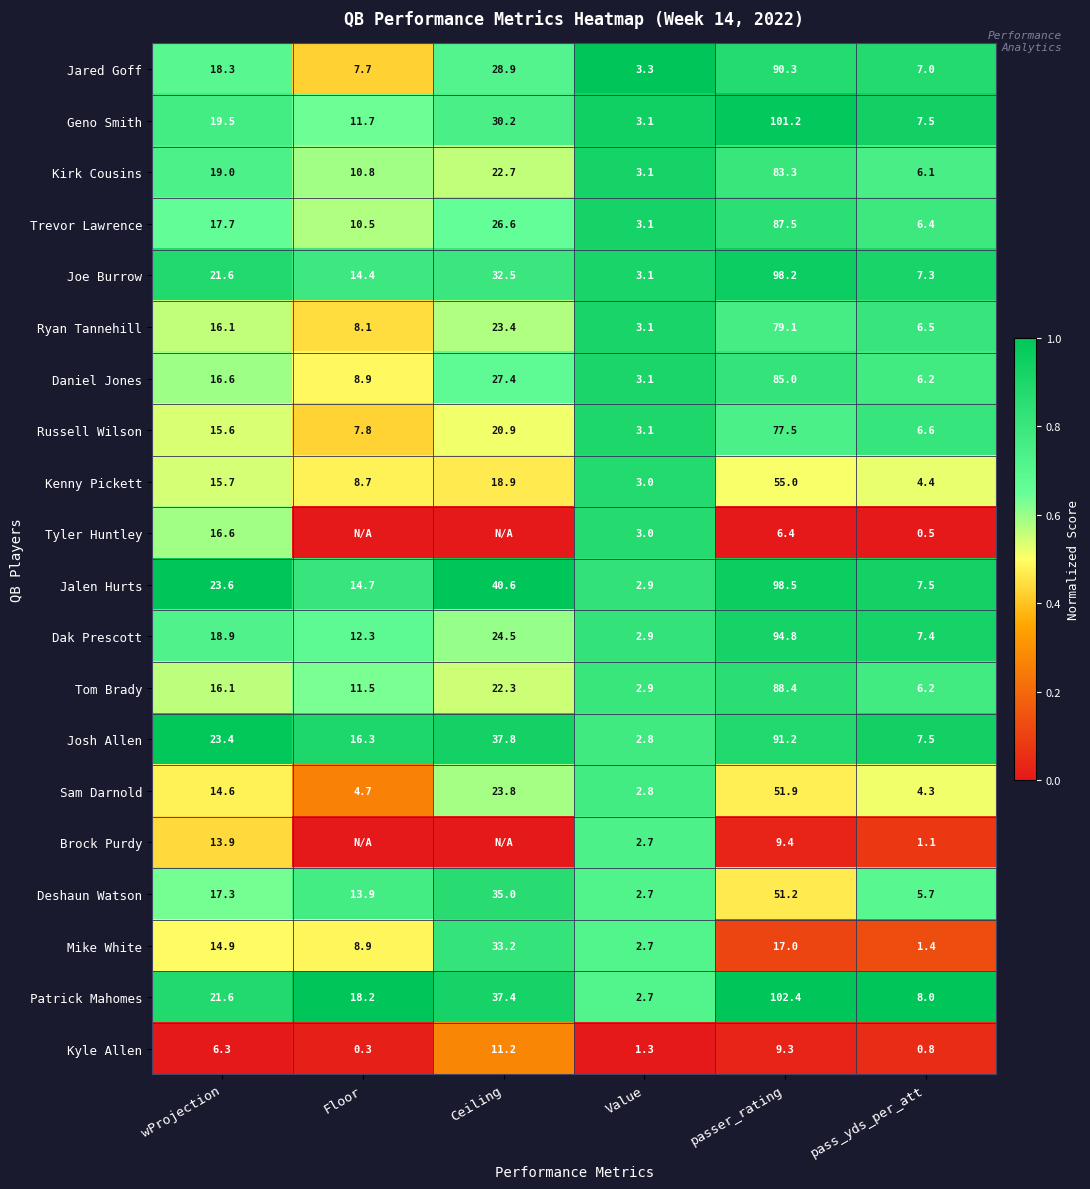

At which category does the chart reach its minimum across all series?

Floor